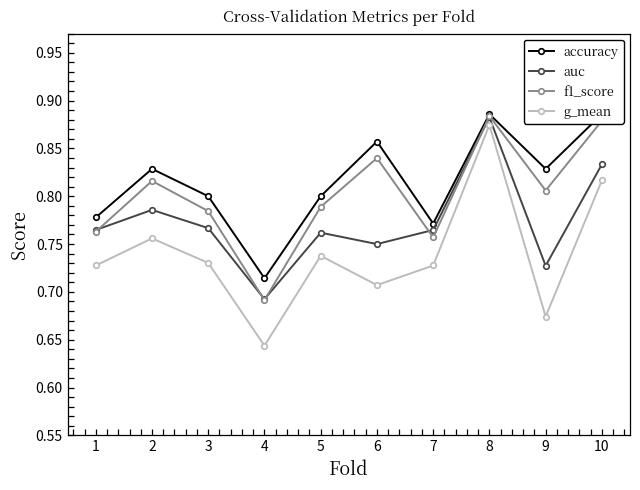

True or false: f1_score and accuracy cross at least once.

False